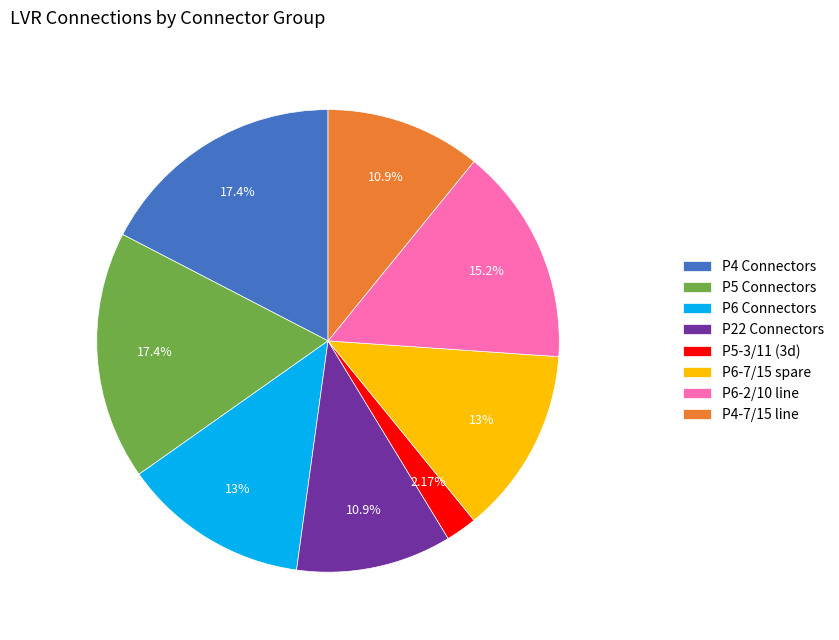

Is P22 Connectors the majority of the pie?

No